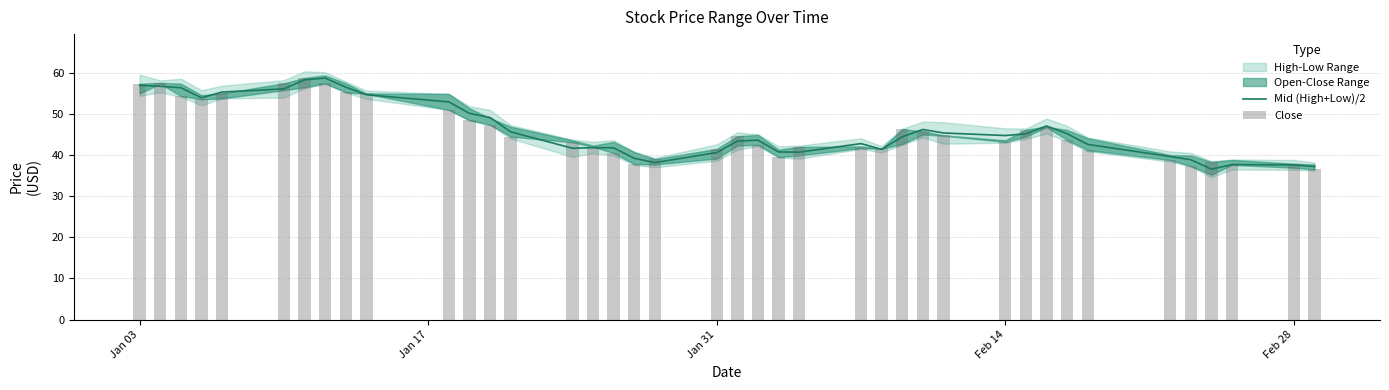

How many categories are shown in the chart?

40